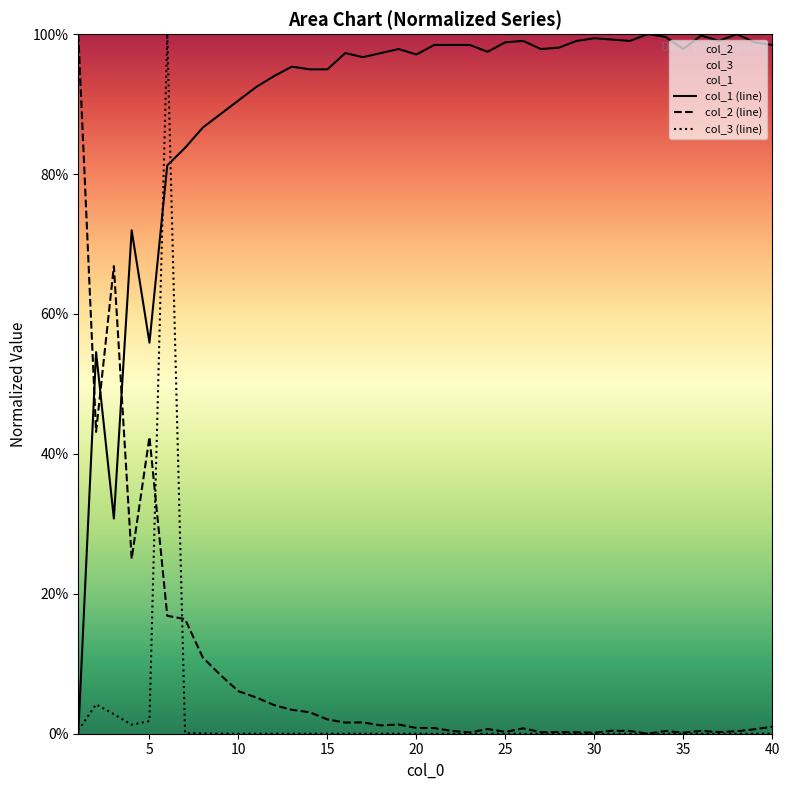

Where is the first local minimum for col_3?

4